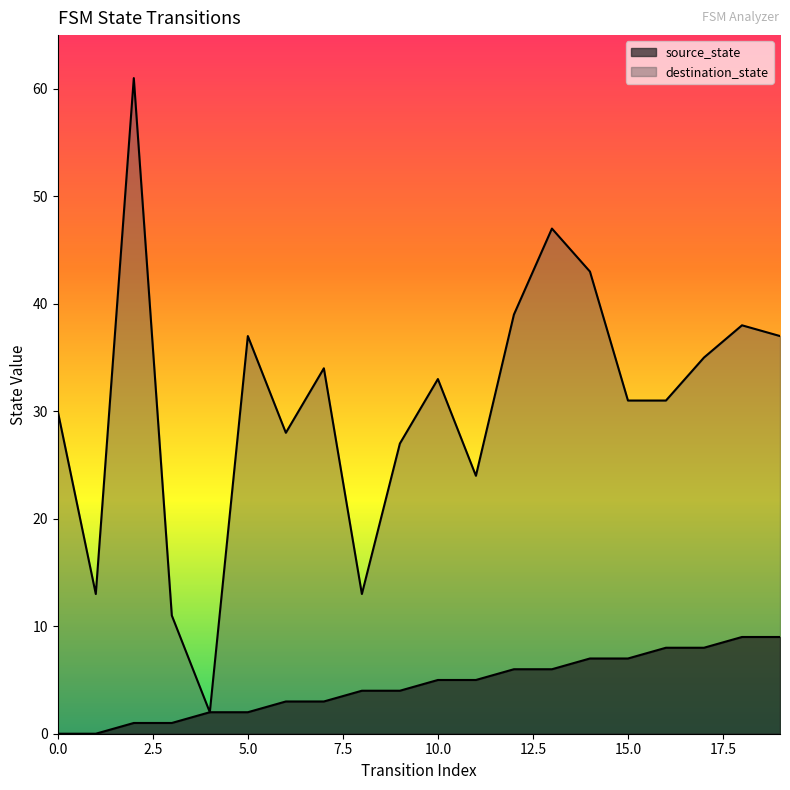

True or false: destination_state and source_state intersect in this chart.

False